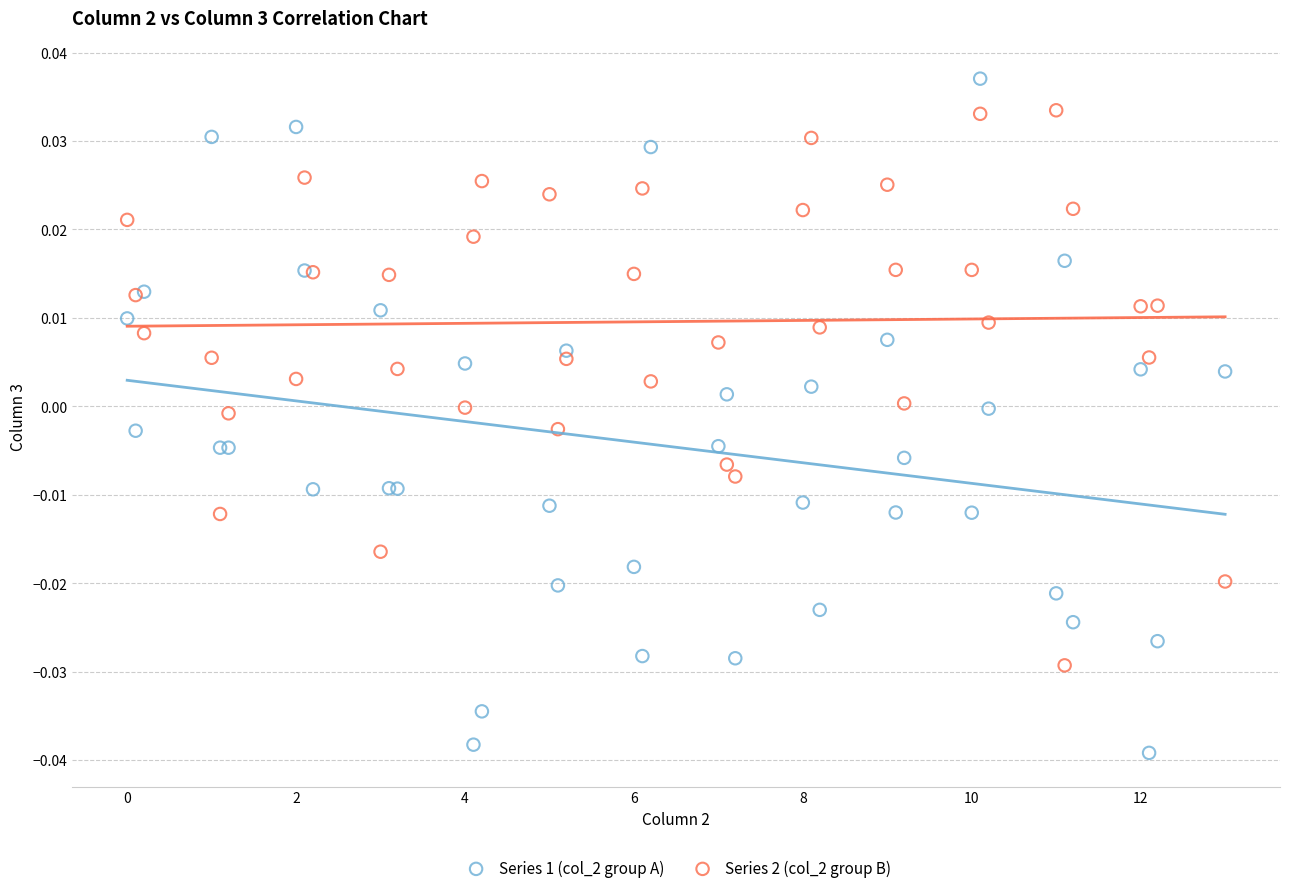

Which series contains the highest Y value?

Series 1 (col_2 group A)